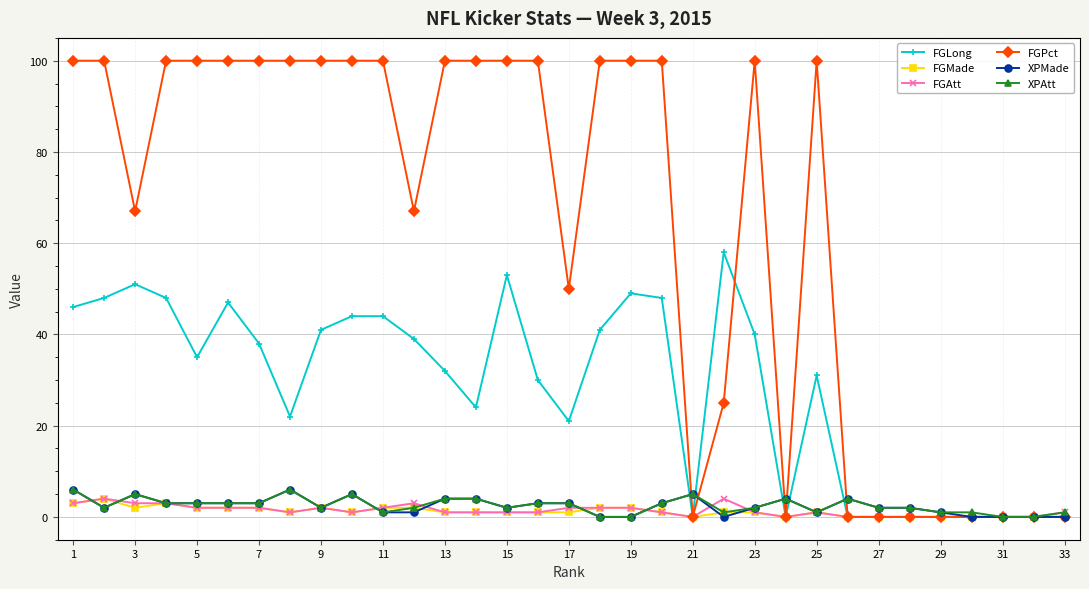

Which series has the largest total across all categories?

FGPct